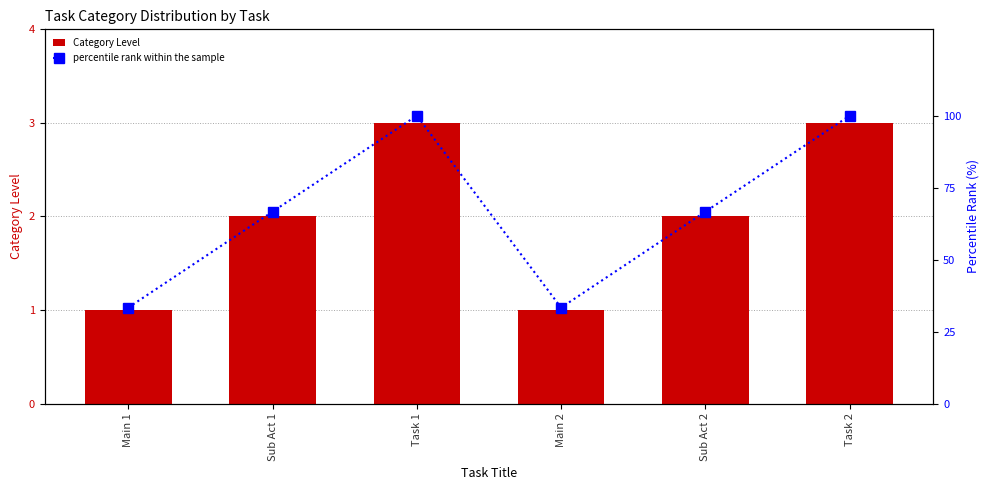

What is the label of the 5th bar from the left?

Sub Act 2